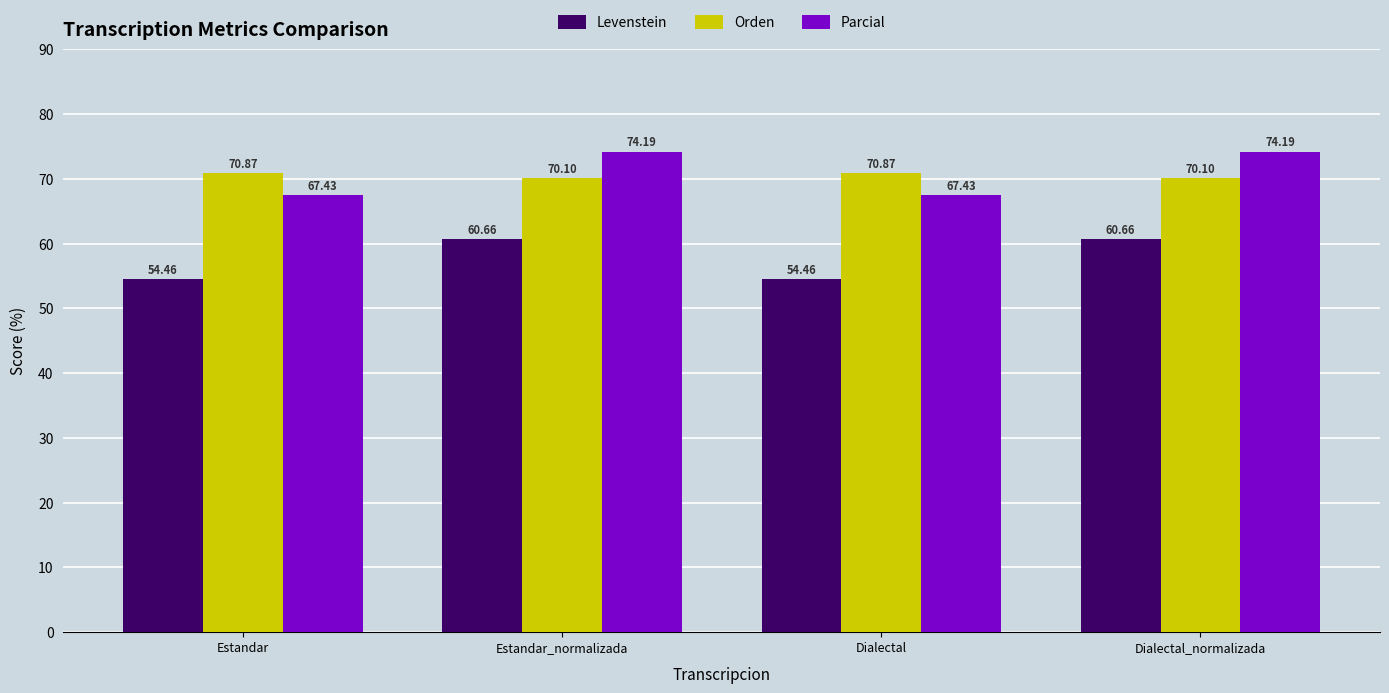

Rank the series by their maximum value, from lowest to highest.

Levenstein, Orden, Parcial